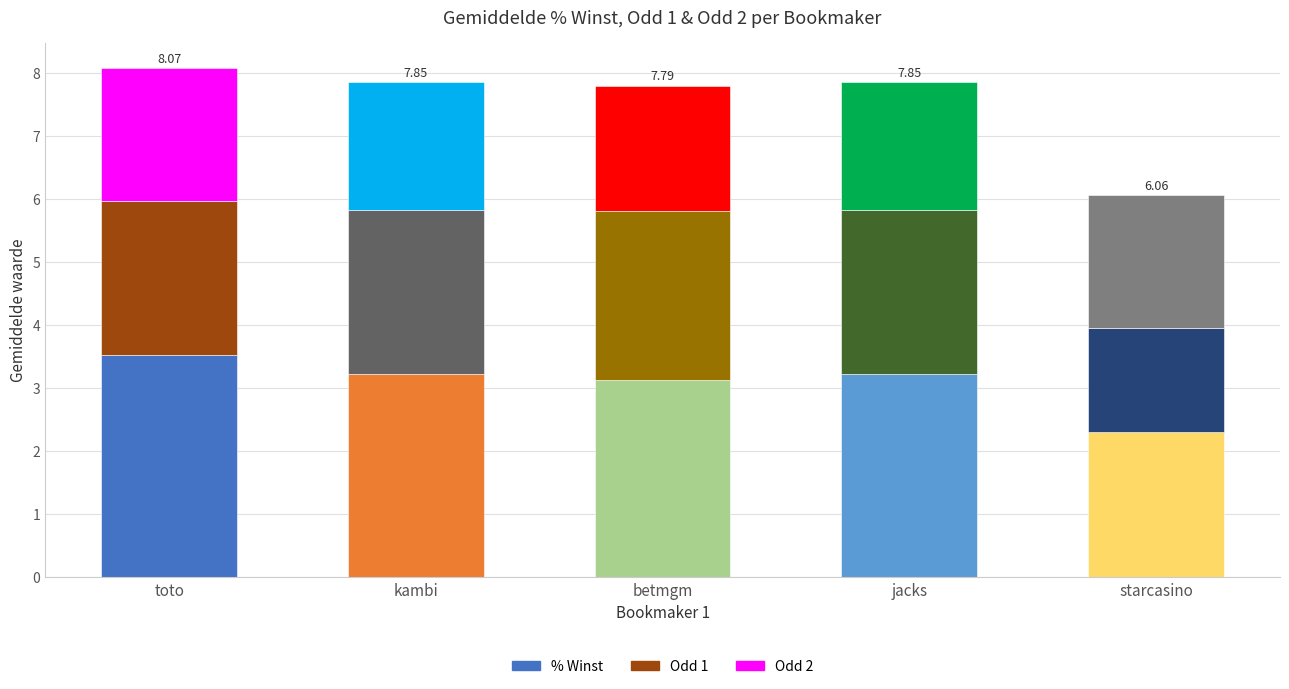

What is the total value across all series at kambi?

7.8